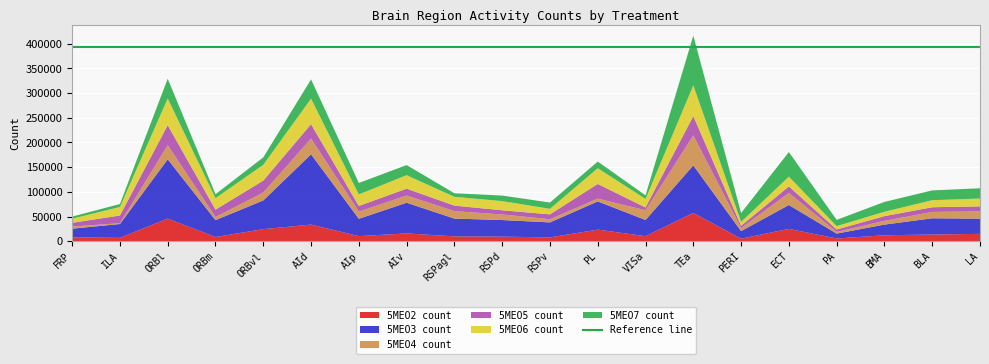

Reading left to right, what are all the values shown in this chart?

5MEO2 count: FRP=7781	ILA=6742	ORBl=45849	ORBm=8551	ORBvl=24460	AId=33674	AIp=10315	AIv=15781	RSPagl=9762	RSPd=9280	RSPv=7706	PL=23459	VISa=10201	TEa=57293	PERI=5134	ECT=24997	PA=5481	BMA=12041	BLA=13513	LA=14883
5MEO3 count: FRP=17598	ILA=28070	ORBl=120147	ORBm=34163	ORBvl=58132	AId=142433	AIp=35142	AIv=62167	RSPagl=36066	RSPd=33625	RSPv=30384	PL=57174	VISa=32835	TEa=96352	PERI=15302	ECT=48386	PA=9909	BMA=21610	BLA=32923	LA=30840
5MEO4 count: FRP=4425	ILA=1685	ORBl=28655	ORBm=6330	ORBvl=16015	AId=31908	AIp=14553	AIv=14611	RSPagl=15133	RSPd=11297	RSPv=6428	PL=5694	VISa=19709	TEa=60874	PERI=6161	ECT=24437	PA=3429	BMA=7646	BLA=12875	LA=14770
5MEO5 count: FRP=7428	ILA=15612	ORBl=40438	ORBm=14908	ORBvl=24182	AId=29145	AIp=11422	AIv=13968	RSPagl=11147	RSPd=8479	RSPv=9849	PL=29703	VISa=5599	TEa=38937	PERI=4687	ECT=13269	PA=4980	BMA=9499	BLA=9505	LA=10107
5MEO6 count: FRP=8302	ILA=17191	ORBl=54206	ORBm=23250	ORBvl=31926	AId=51636	AIp=23320	AIv=27256	RSPagl=17832	RSPd=18555	RSPv=11236	PL=31896	VISa=17278	TEa=62307	PERI=7805	ECT=19703	PA=6765	BMA=8875	BLA=14283	LA=15883
5MEO7 count: FRP=4288	ILA=6061	ORBl=39938	ORBm=7993	ORBvl=15148	AId=39032	AIp=23231	AIv=20453	RSPagl=7208	RSPd=11241	RSPv=12735	PL=13428	VISa=7300	TEa=100752	PERI=17947	ECT=49866	PA=12666	BMA=19930	BLA=19837	LA=20770